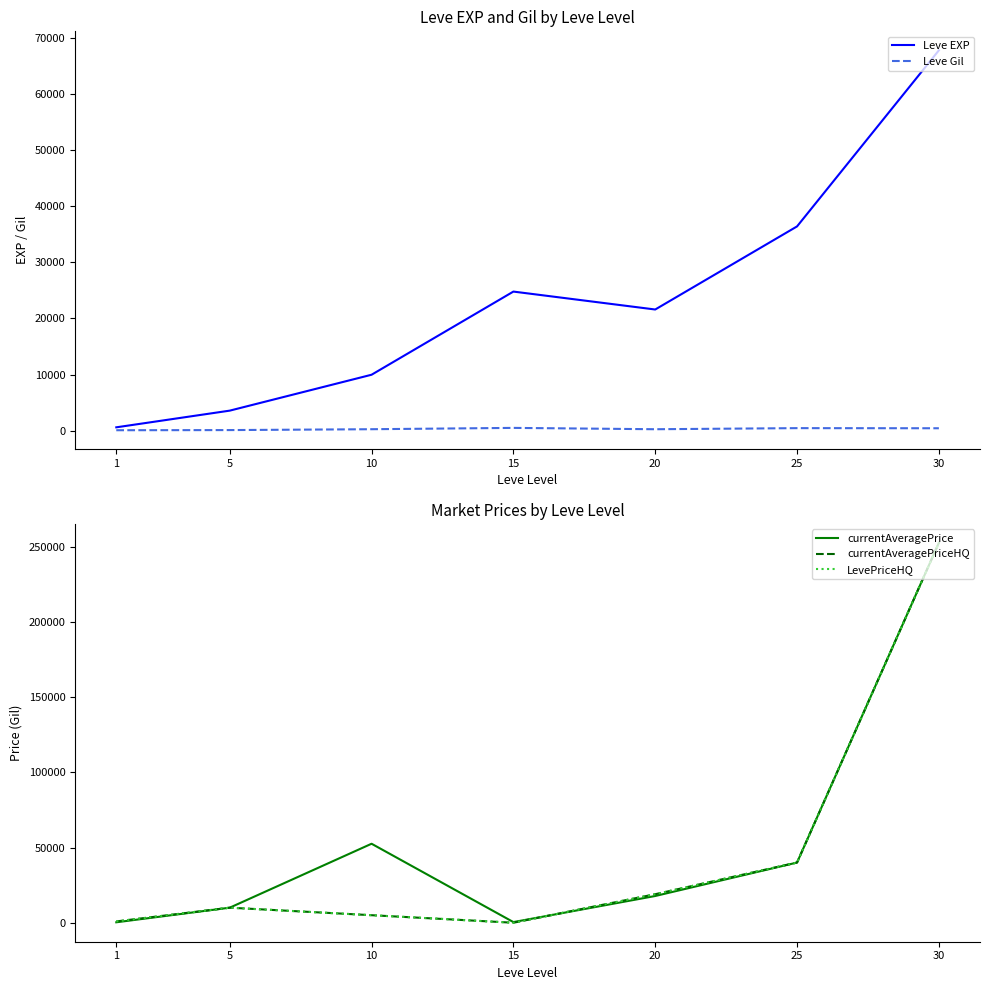

What is the difference between the maximum and minimum values in the currentAveragePriceHQ series?

252512.0